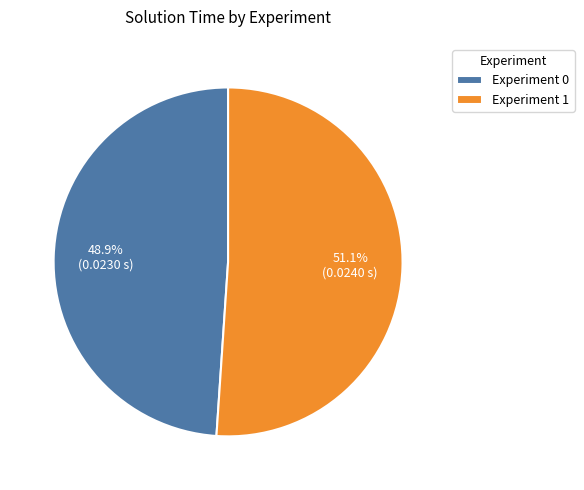

What percentage is the Experiment 1 slice, to the nearest percent?

51%